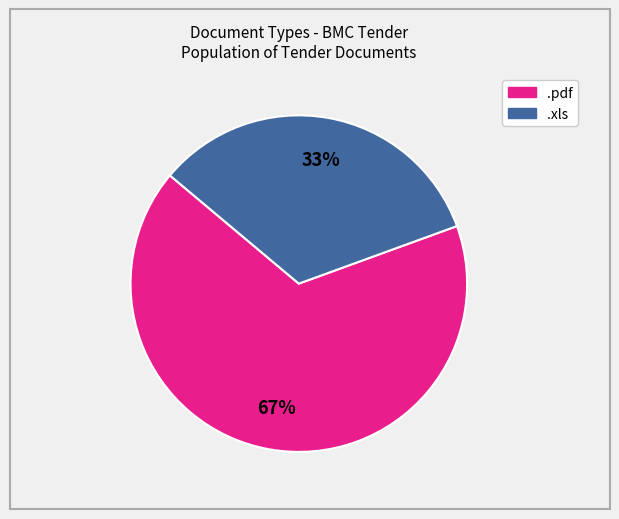

The .pdf slice represents 75% of the pie. True or false?

False